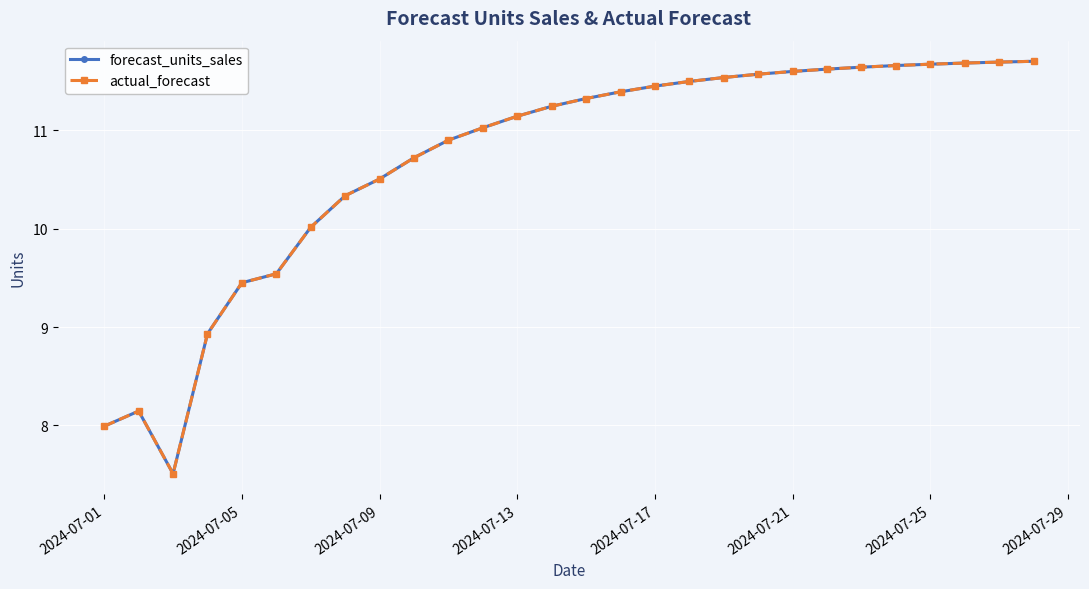

True or false: forecast_units_sales and actual_forecast cross at least once.

False